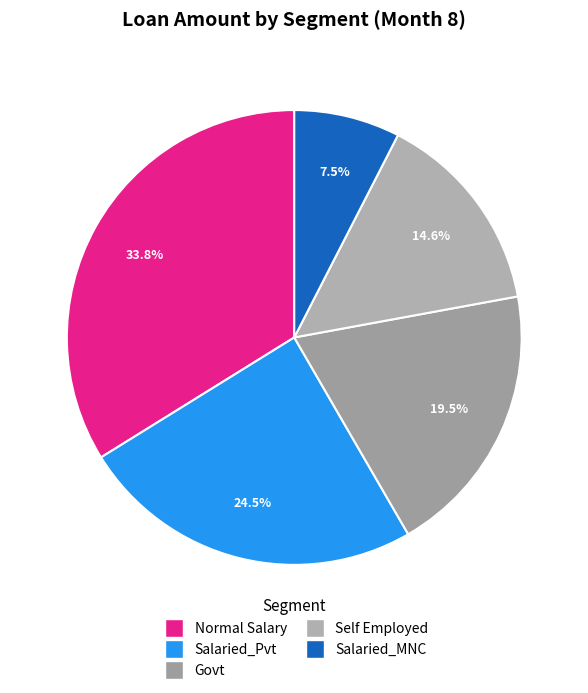

How many segments does this pie chart have?

5